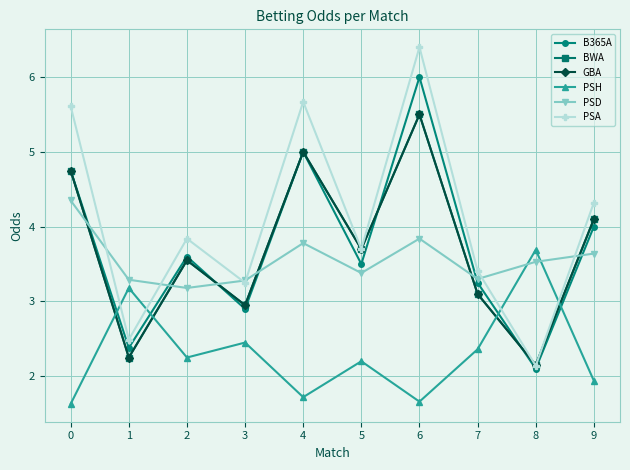

What value does the B365A series have at 6?

6.0